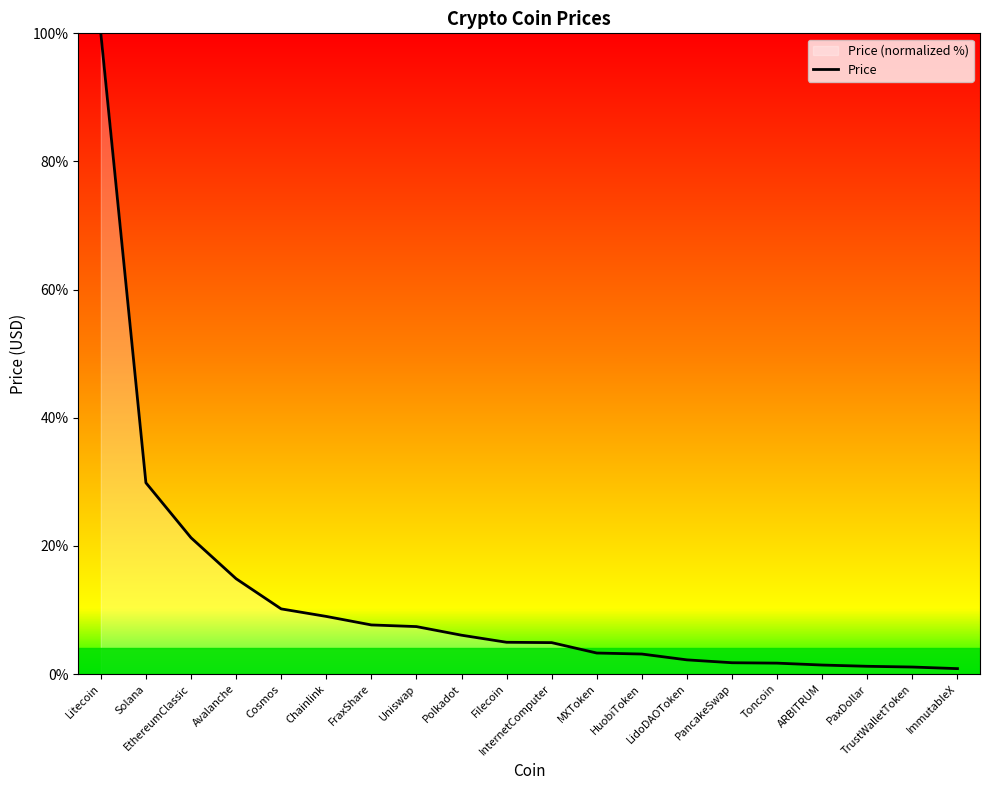

Reading right to left, list all the values displayed in this chart.

ImmutableX=0.8	TrustWalletToken=1.1	PaxDollar=1.2	ARBITRUM=1.4	Toncoin=1.7	PancakeSwap=1.8	LidoDAOToken=2.2	HuobiToken=3.1	MXToken=3.3	InternetComputer=4.9	Filecoin=5.0	Polkadot=6.1	Uniswap=7.4	FraxShare=7.7	Chainlink=9.0	Cosmos=10.2	Avalanche=14.9	EthereumClassic=21.3	Solana=29.8	Litecoin=100.0